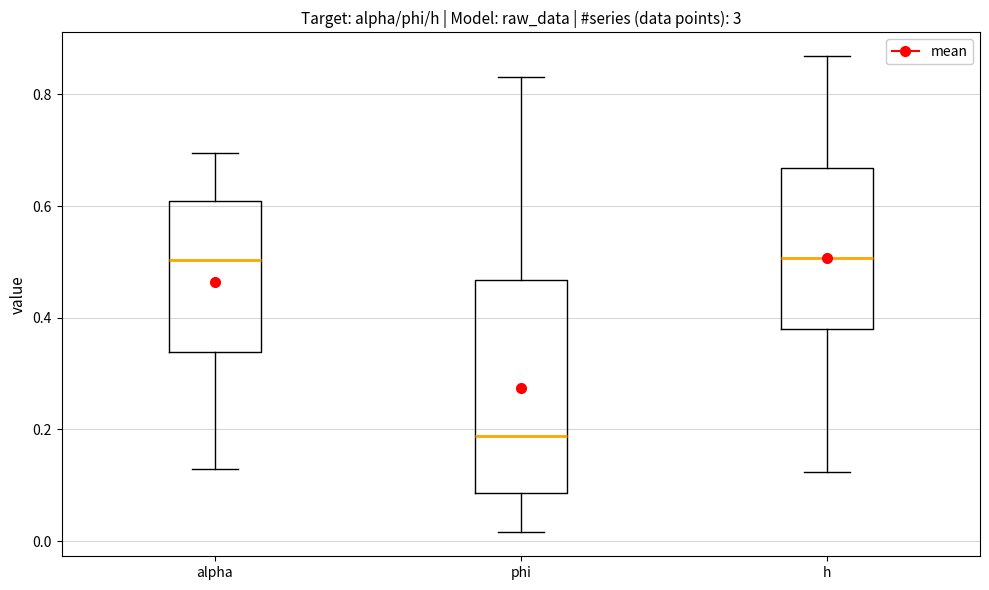

Which box is the tallest, from its lower edge to its upper edge?

phi